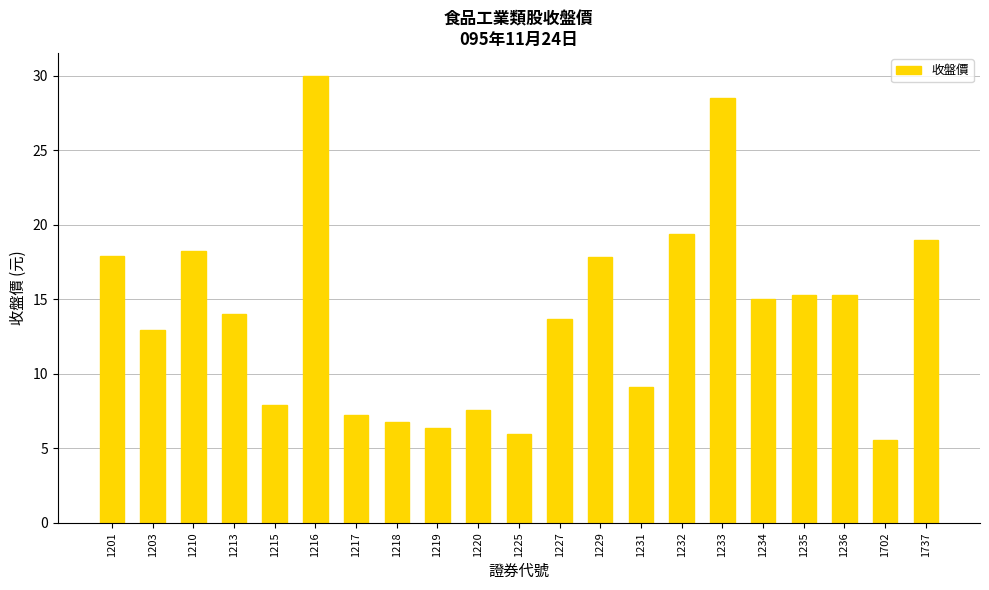

What is the value of the 14th bar from the left?

9.1